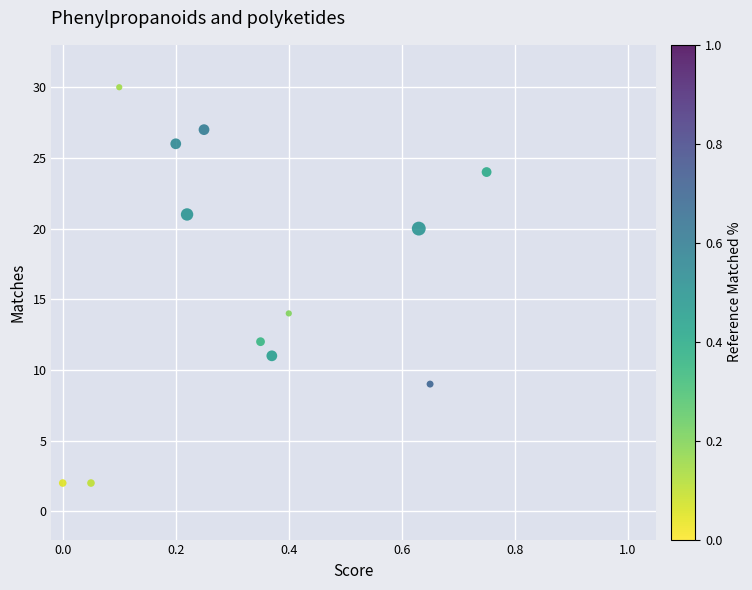

What Y value in the scatter plot is closest to 16?

14